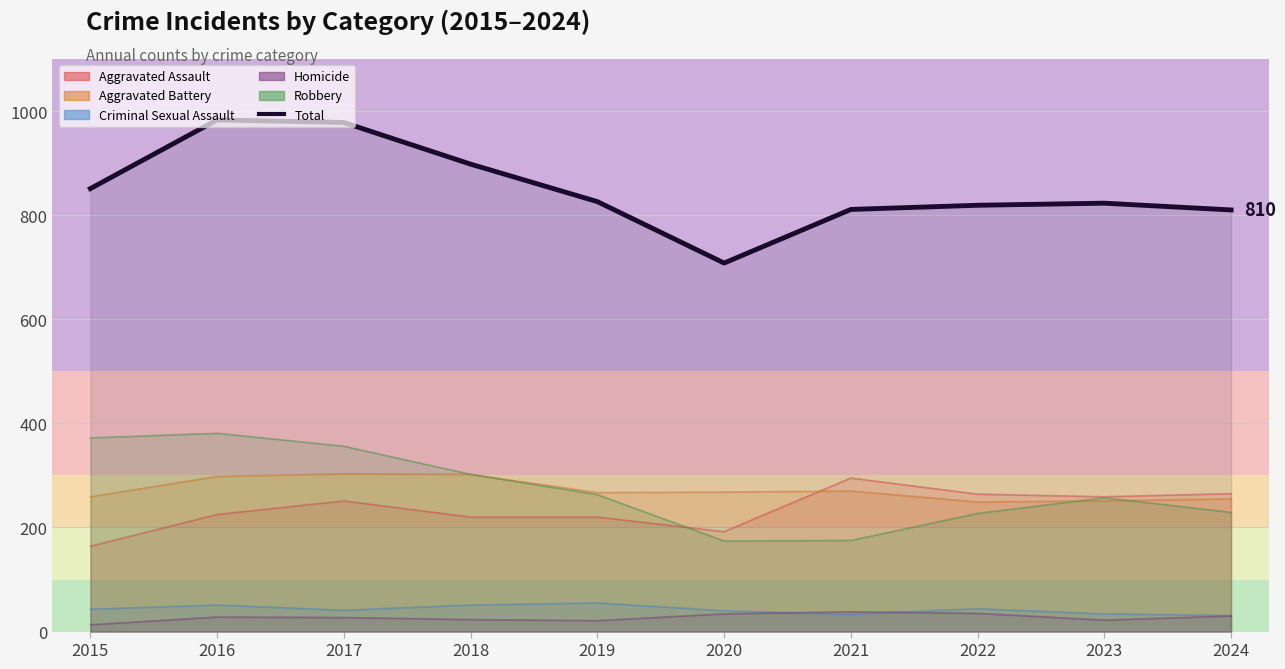

Rank the categories by value from lowest to highest.

2020, 2024, 2021, 2022, 2023, 2019, 2015, 2018, 2017, 2016